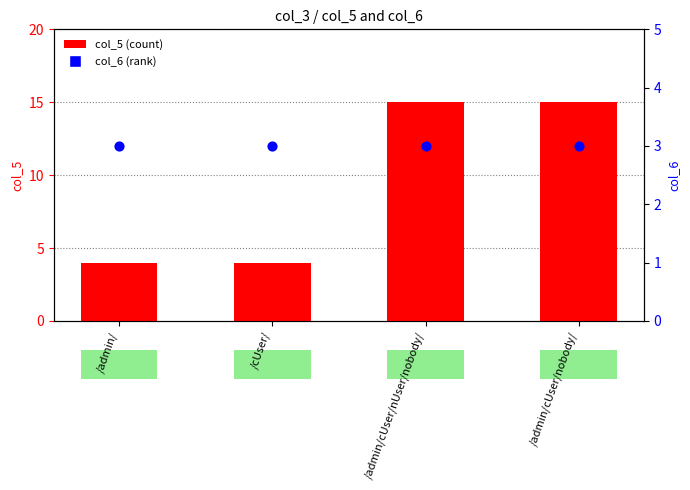

Which series contains the lowest Y value?

col_6